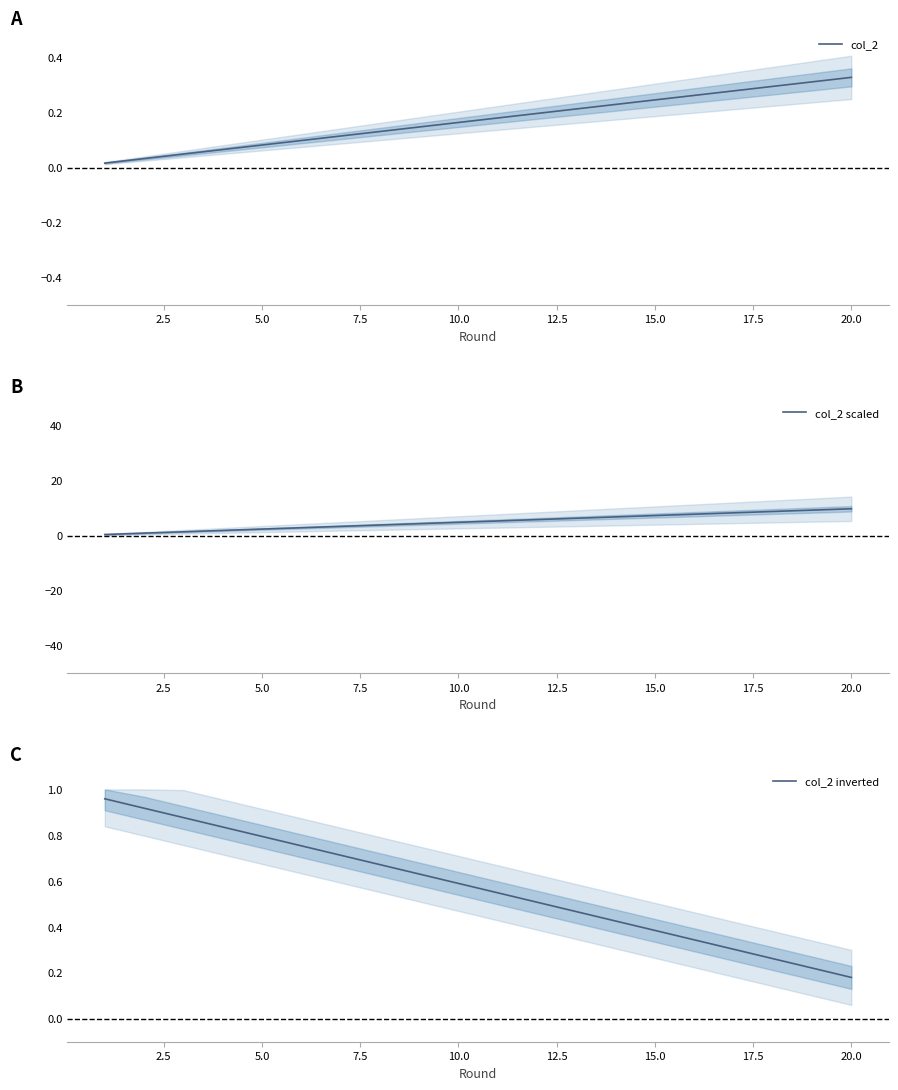

What is the average value of the col_2 series?

0.2